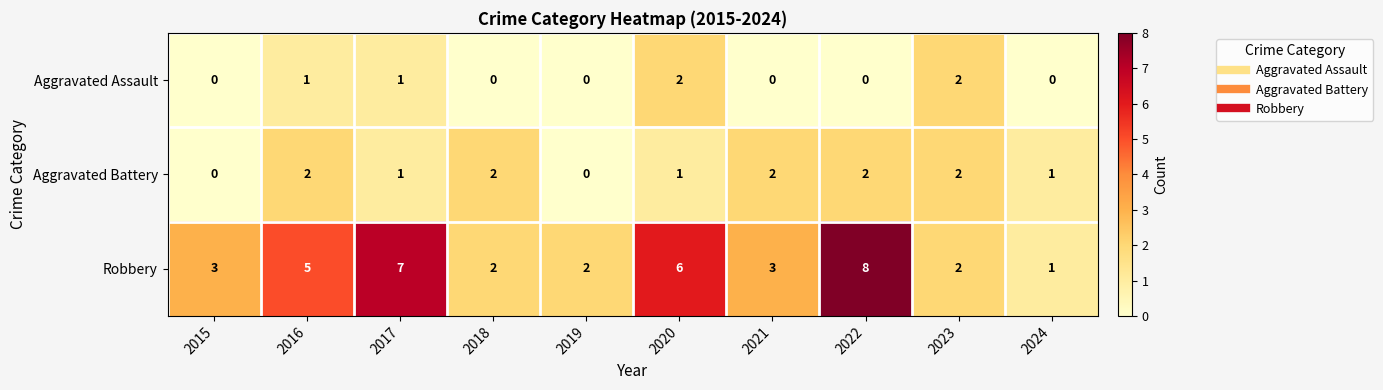

What is the average value of the Robbery series?

4